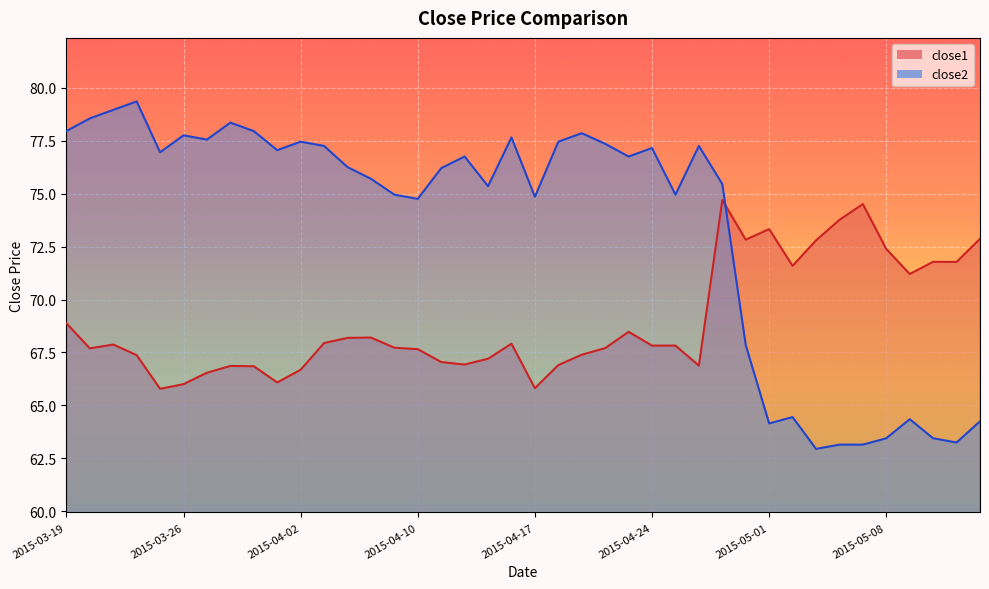

Read the close2 value at 2015-04-22.

77.3